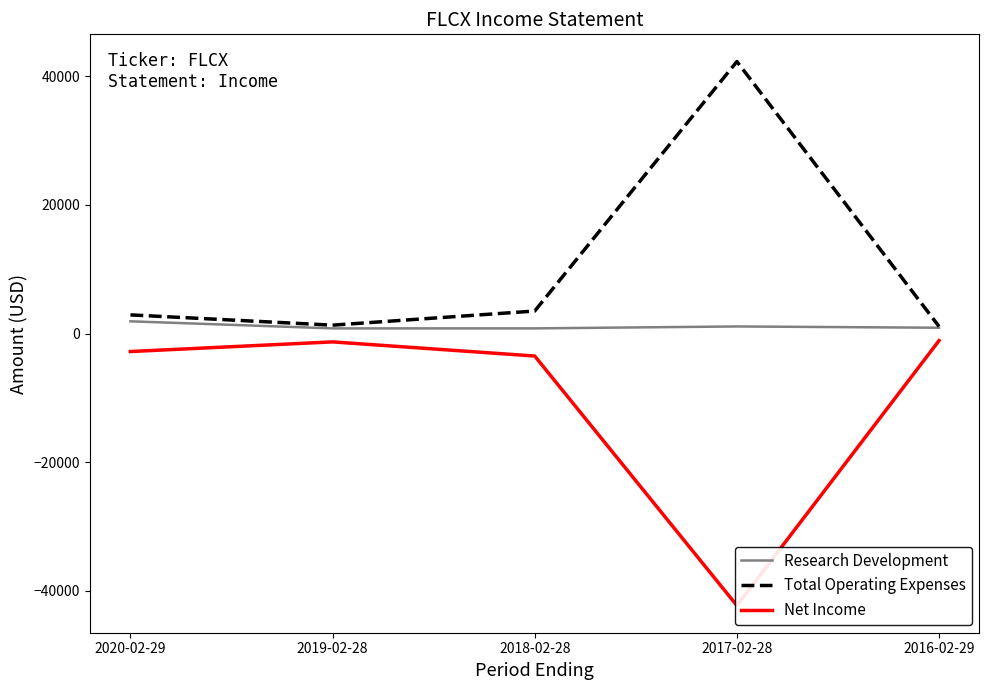

What position from the right is 2016-02-29?

1